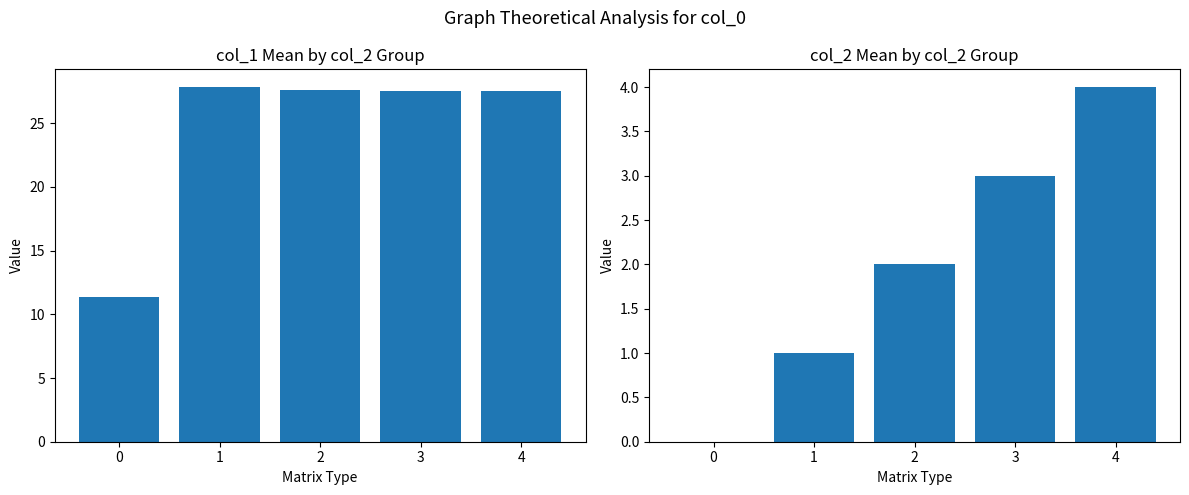

What is the average value of the col_1 series?

24.4